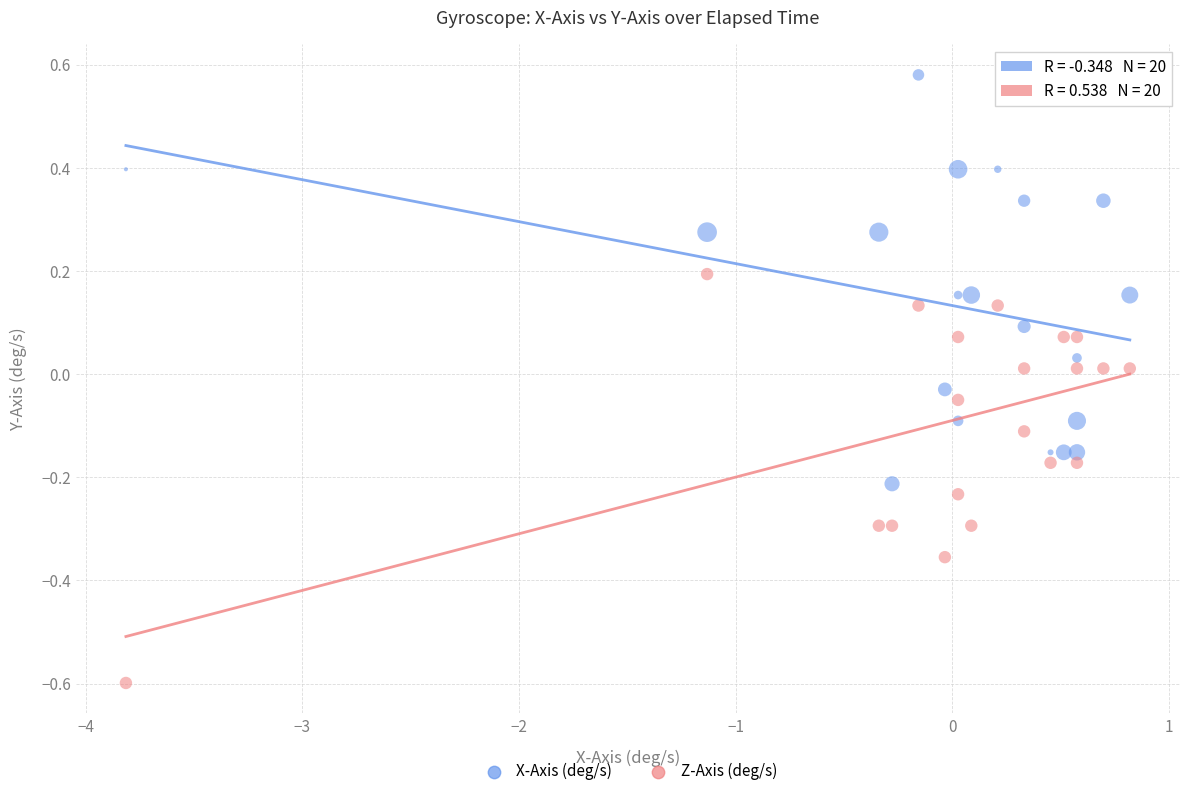

Which series reaches the maximum Y coordinate?

X-Axis (deg/s)